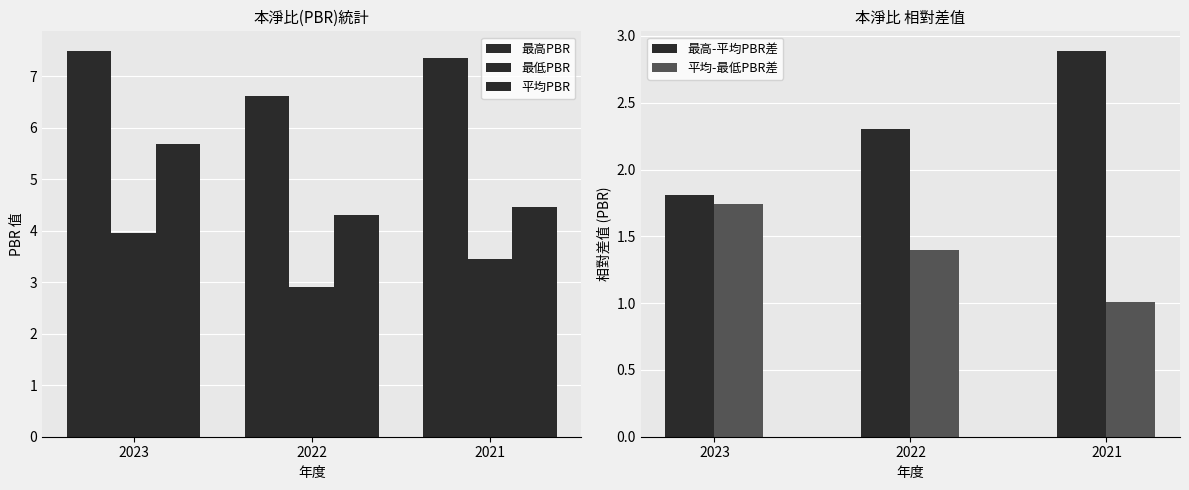

True or false: 平均PBR has a value of 4.5 at 2021.

True